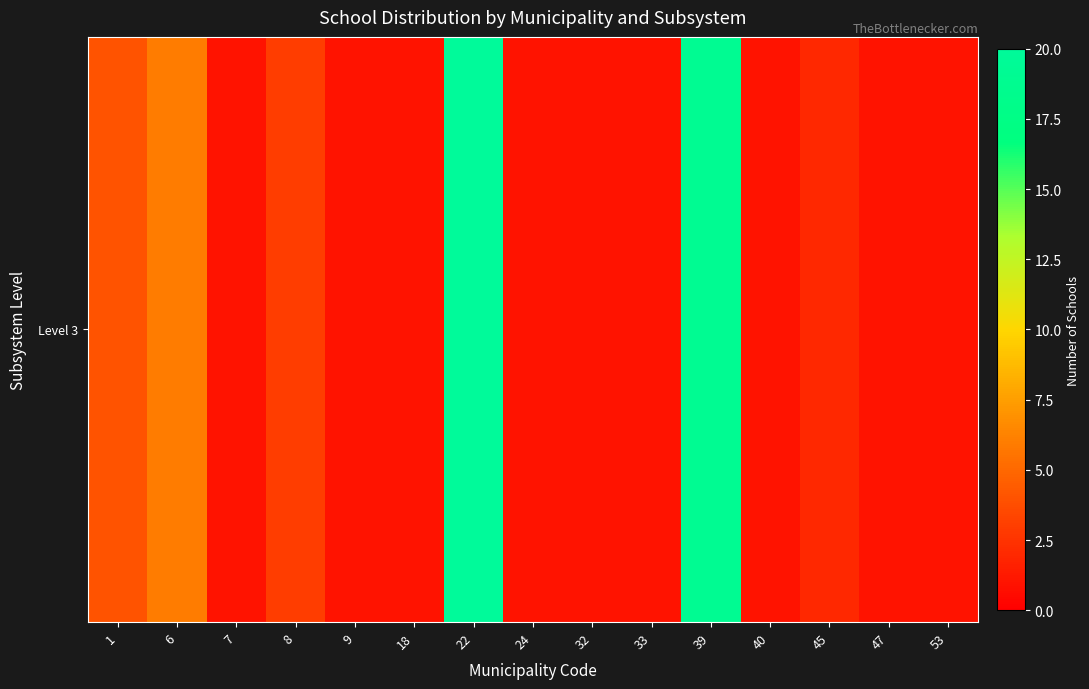

Reading left to right, list all the values displayed in this chart.

4	6	1	3	1	1	20	1	1	1	19	1	2	1	1